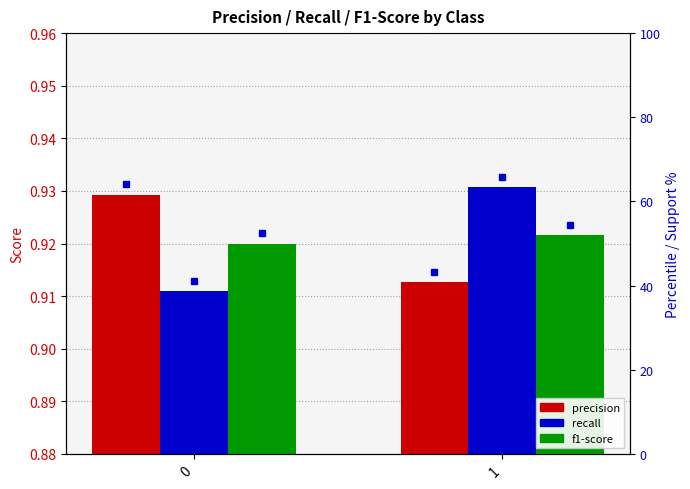

What is the sum of all recall values?

1.8